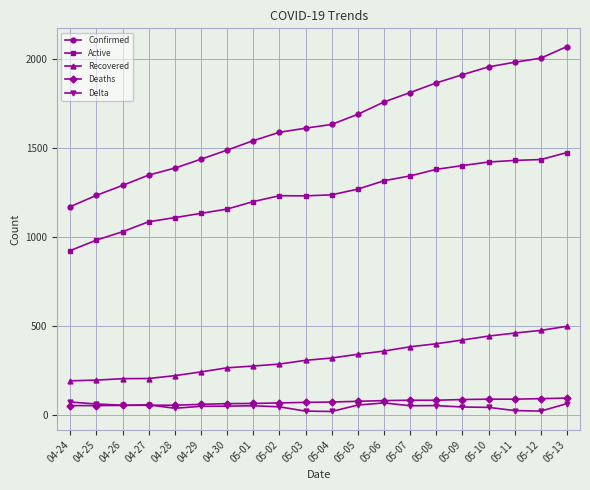

Is it true that Delta equals 51 at 04-30?

True